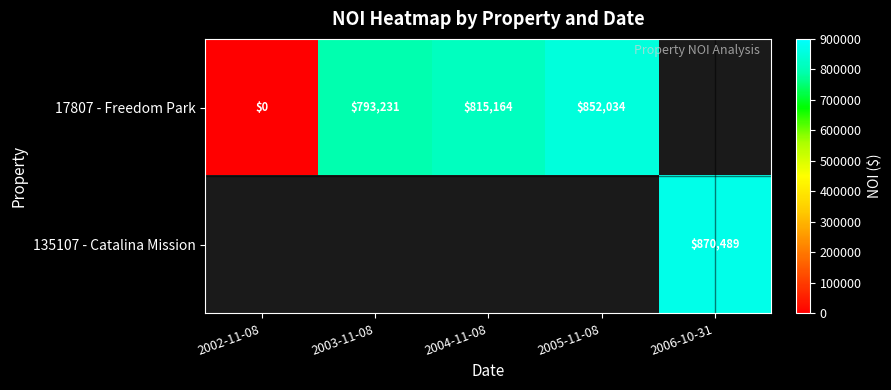

At which category does the chart reach its minimum across all series?

2002-11-08